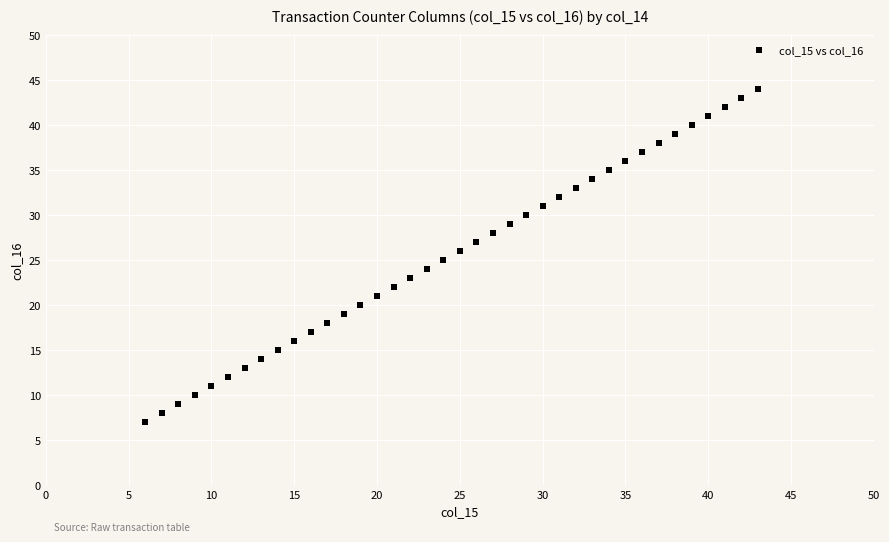

What is the range of Y values (max minus min)?

37